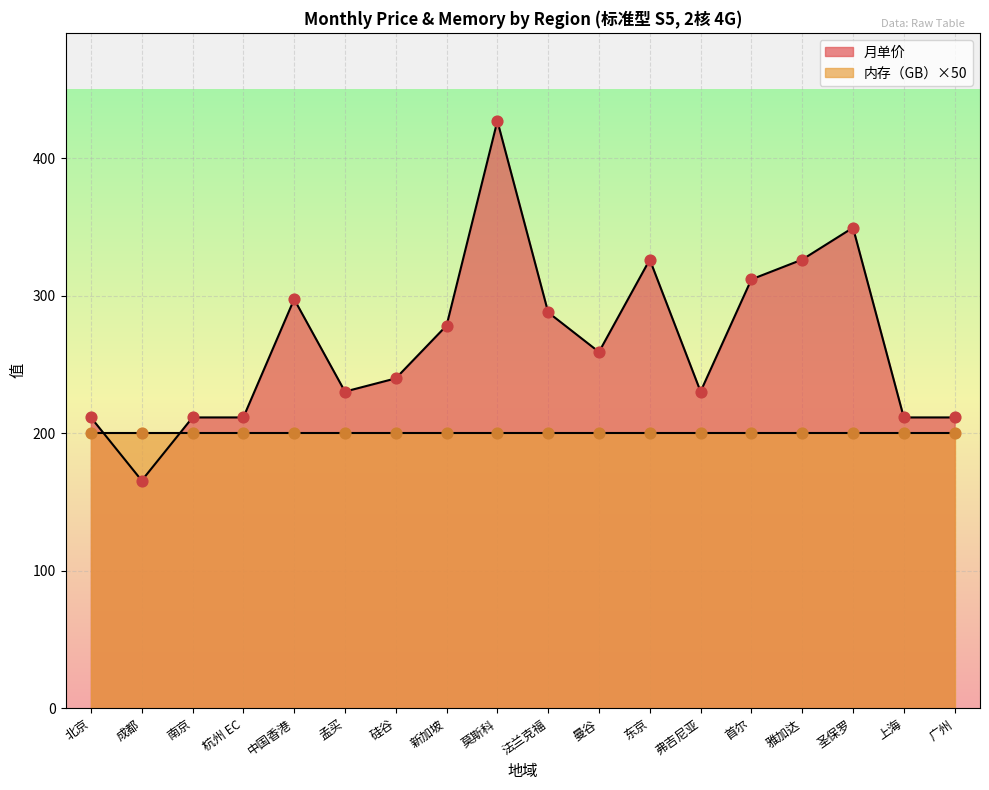

What is the ratio of the value at 杭州 EC to the value at 中国香港?

0.7